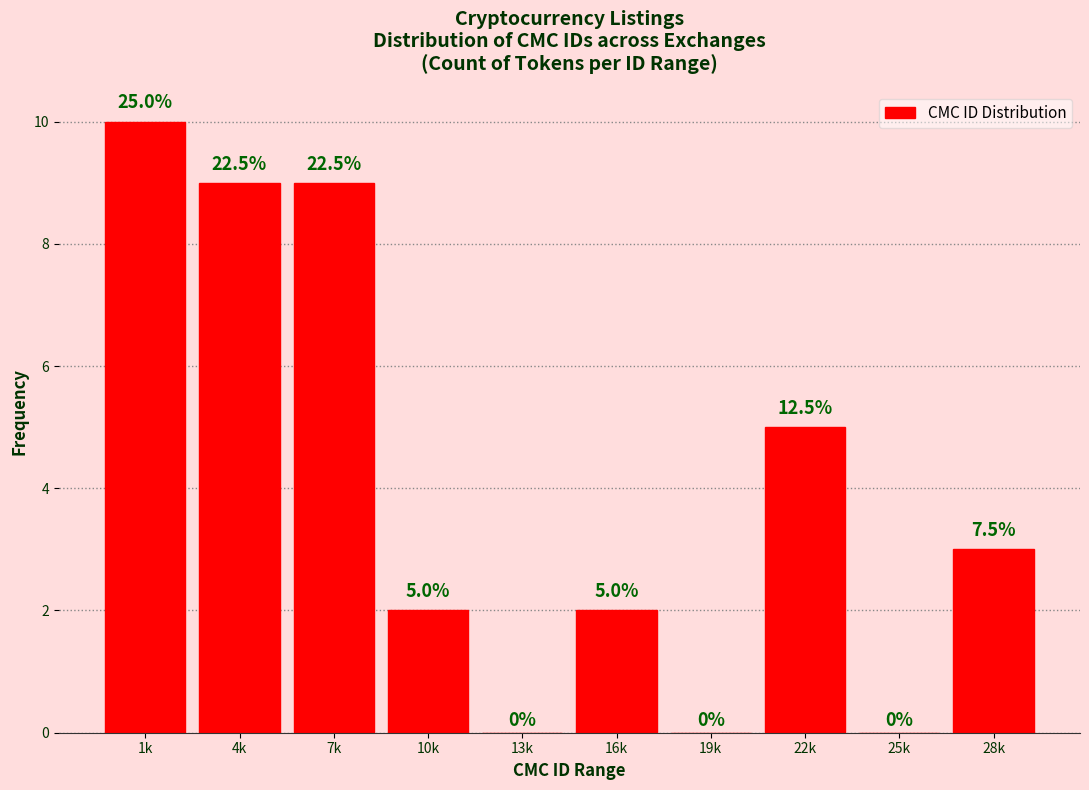

Reading left to right, what are all the values shown in this chart?

1k=10	4k=9	7k=9	10k=2	13k=0	16k=2	19k=0	22k=5	25k=0	28k=3